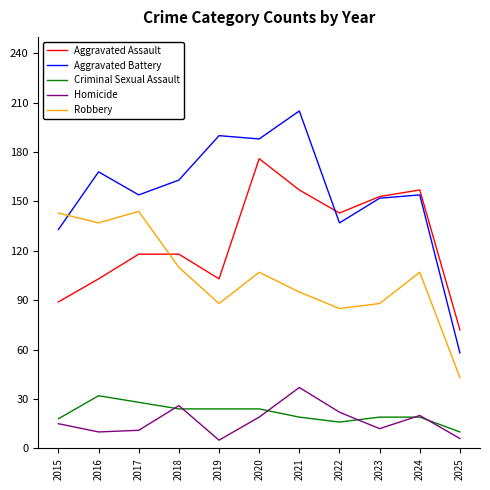

At which category does Robbery reach its first local valley?

2016